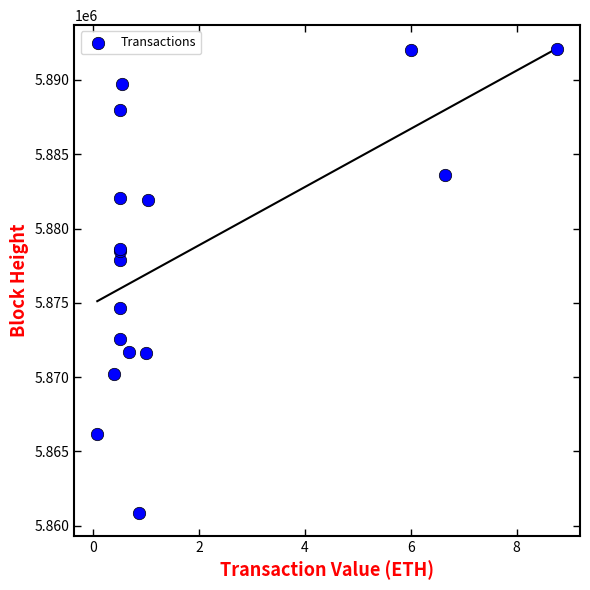

What Y value in the scatter plot is closest to 5876470?

5877859